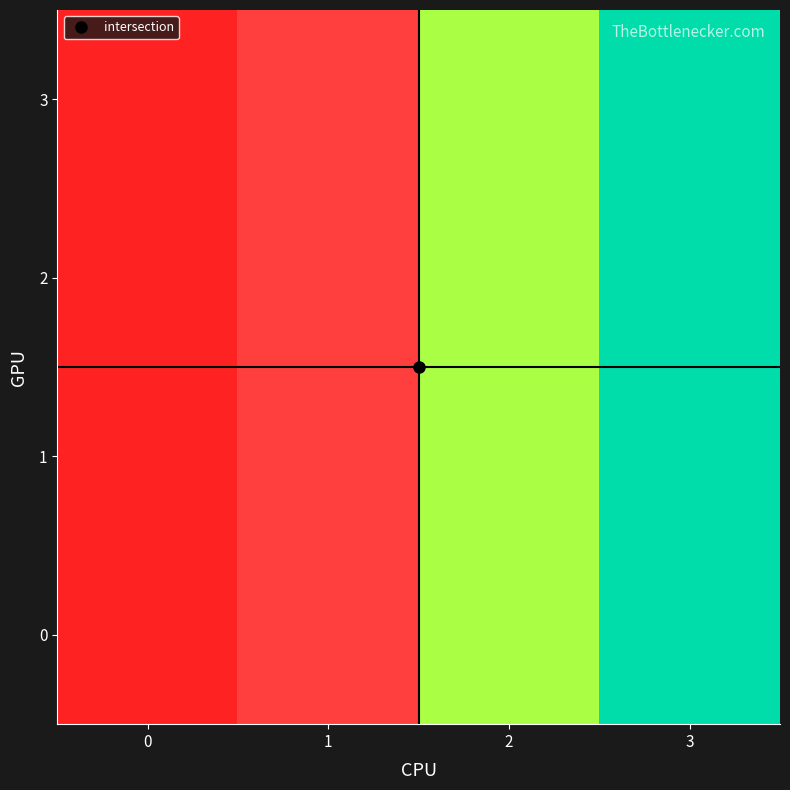

What is the greatest value displayed?

3